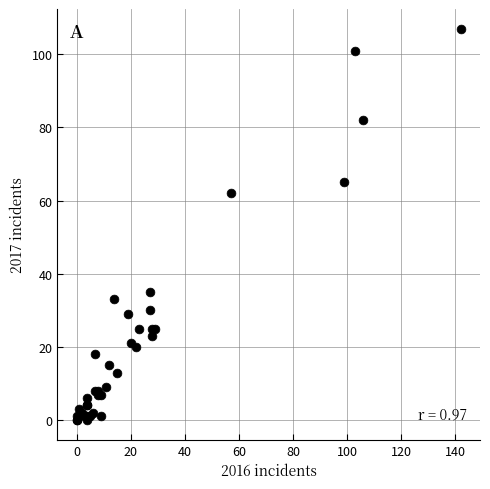

What Y value in the scatter plot is closest to 53?

62